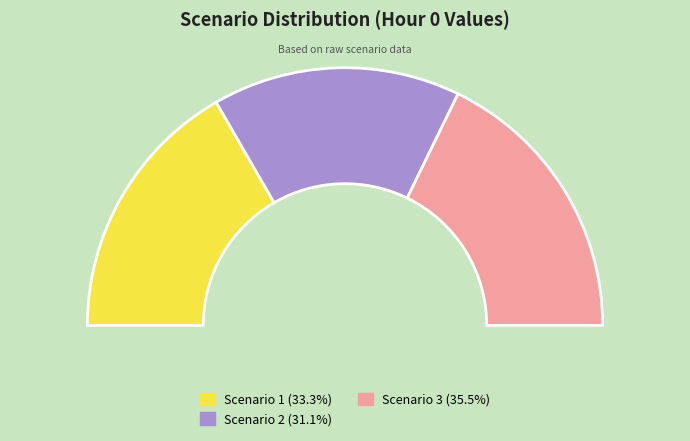

Does any single category account for the majority?

No